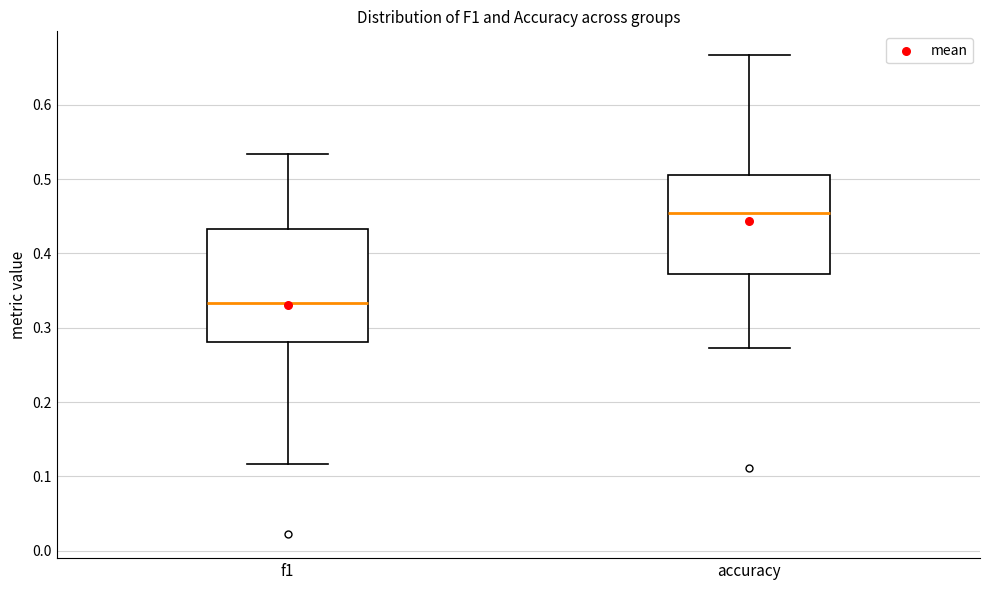

Which box has the lowest median line?

f1